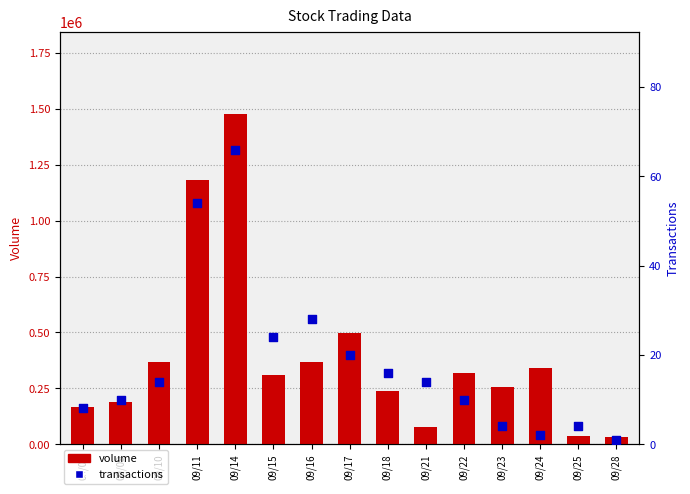

Which series contains the lowest Y value?

transactions